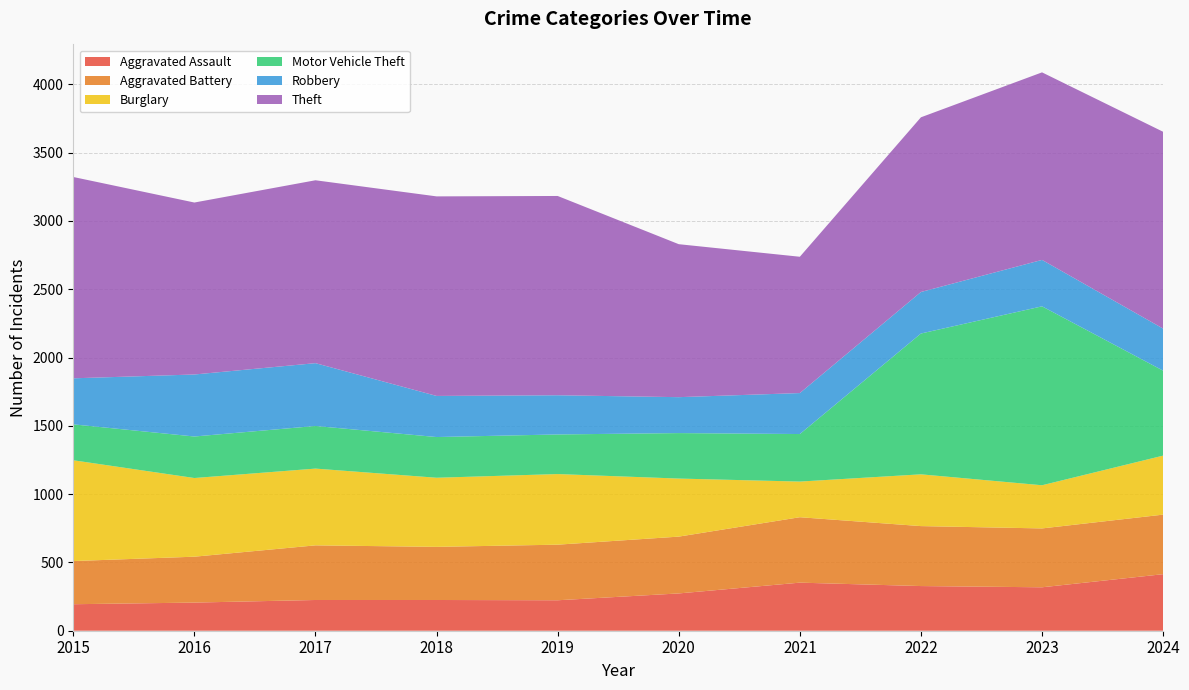

Reading left to right, transcribe all the data shown in this chart.

Aggravated Assault: 2015=194	2016=206	2017=225	2018=225	2019=223	2020=273	2021=352	2022=327	2023=318	2024=414
Aggravated Battery: 2015=316	2016=336	2017=400	2018=389	2019=407	2020=416	2021=479	2022=439	2023=431	2024=436
Burglary: 2015=738	2016=576	2017=562	2018=506	2019=517	2020=425	2021=261	2022=379	2023=316	2024=432
Motor Vehicle Theft: 2015=263	2016=304	2017=312	2018=298	2019=290	2020=333	2021=348	2022=1031	2023=1310	2024=622
Robbery: 2015=337	2016=454	2017=460	2018=301	2019=287	2020=263	2021=300	2022=304	2023=340	2024=308
Theft: 2015=1474	2016=1259	2017=1339	2018=1461	2019=1459	2020=1120	2021=998	2022=1279	2023=1373	2024=1441